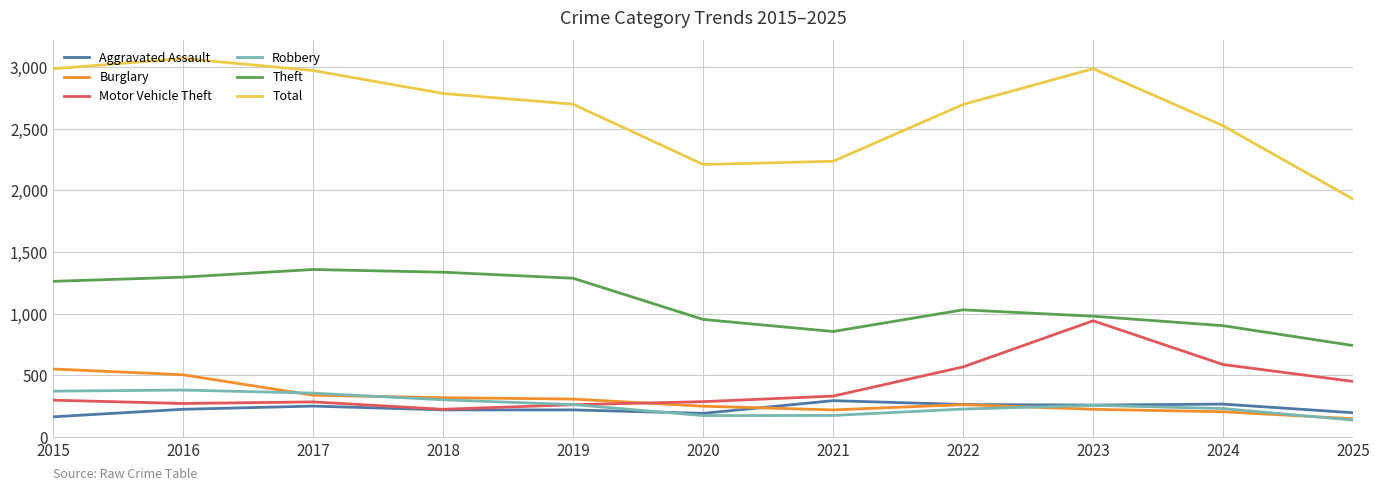

Is the value of Theft at 2025 greater than the value of Burglary at 2024?

Yes